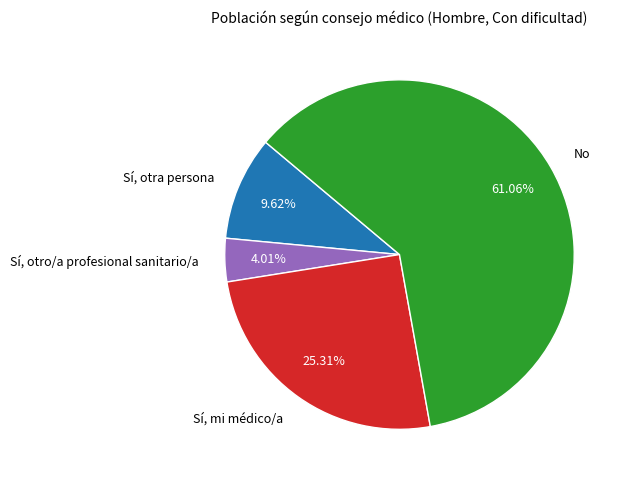

To the nearest percent, what is the average slice percentage?

25%